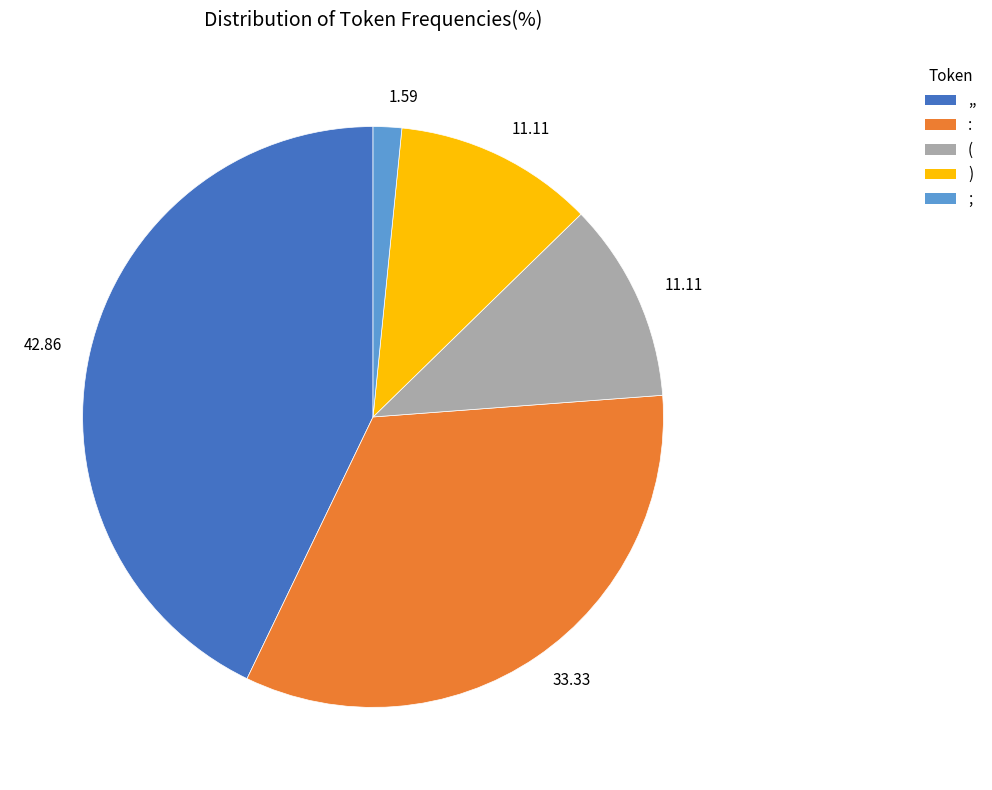

How many segments does this pie chart have?

5